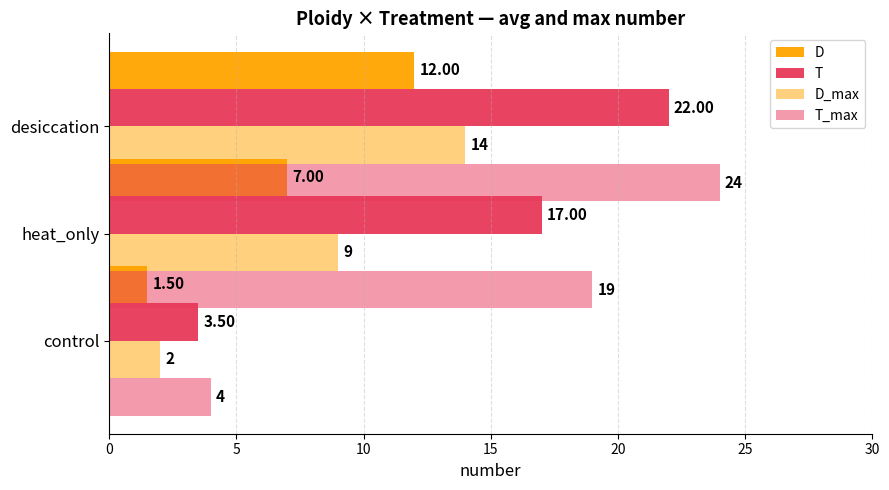

Does the chart contain any negative values?

No